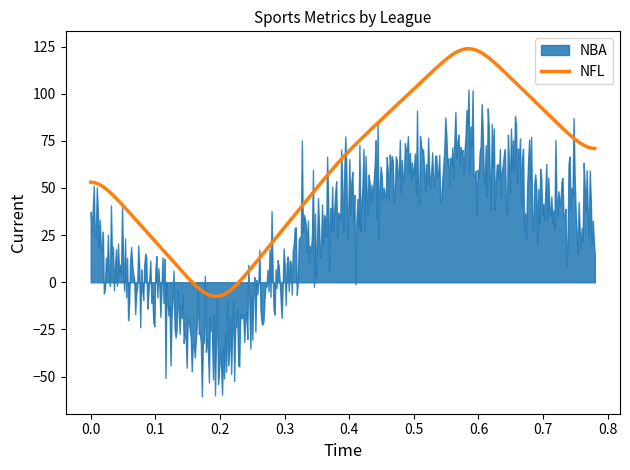

What is the lowest value of the NFL series?

-7.5